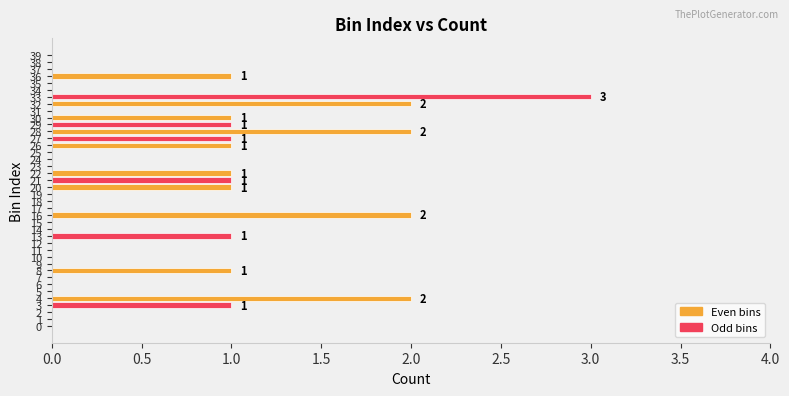

Which label corresponds to the largest value in the chart?

33